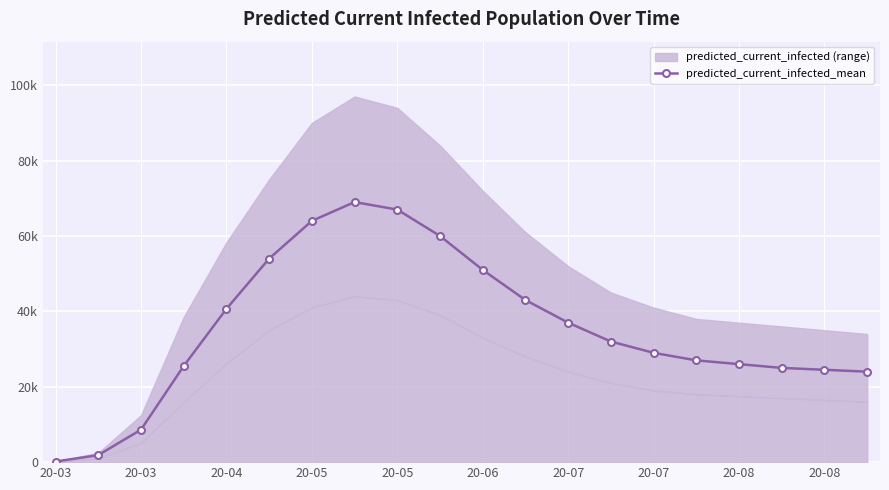

Reading left to right, list all the values displayed in this chart.

160	1858	8614	25500	40664	54000	64000	69000	67000	60000	51000	43000	37000	32000	29000	27000	26000	25000	24500	24000